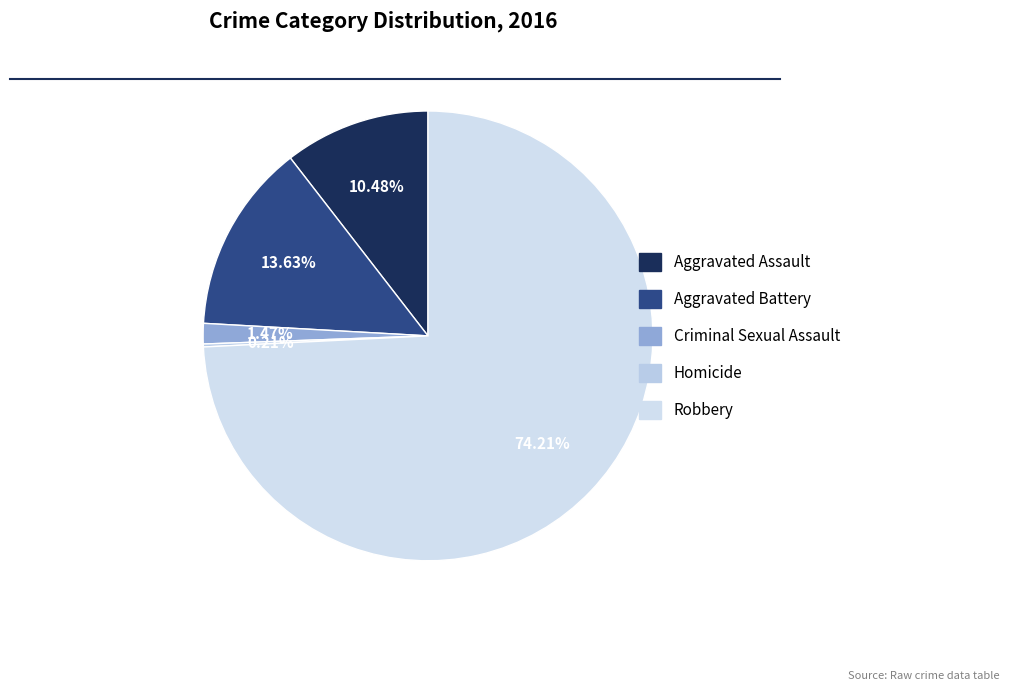

Count the number of slices in the pie.

5